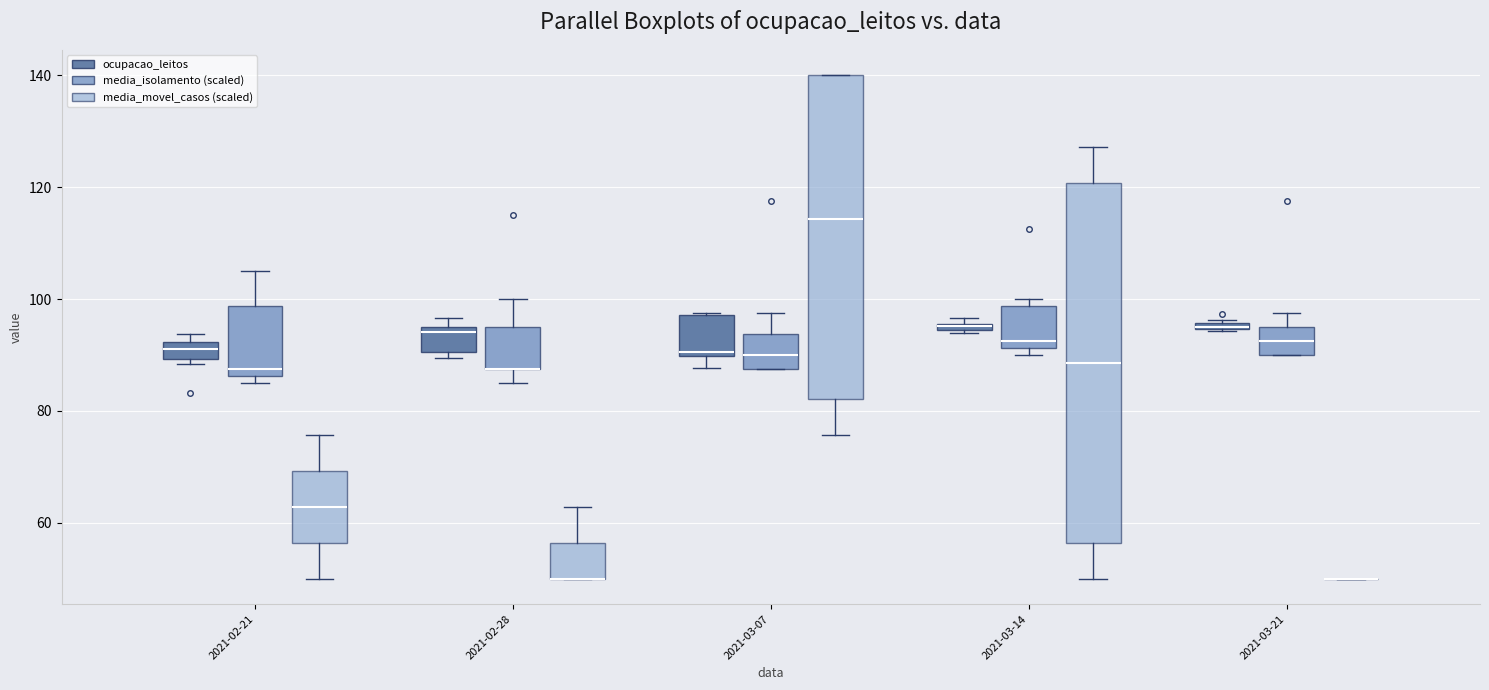

Comparing the boxes themselves (not the whiskers), which one is the tallest?

2021-03-14 (media_movel_casos (scaled))